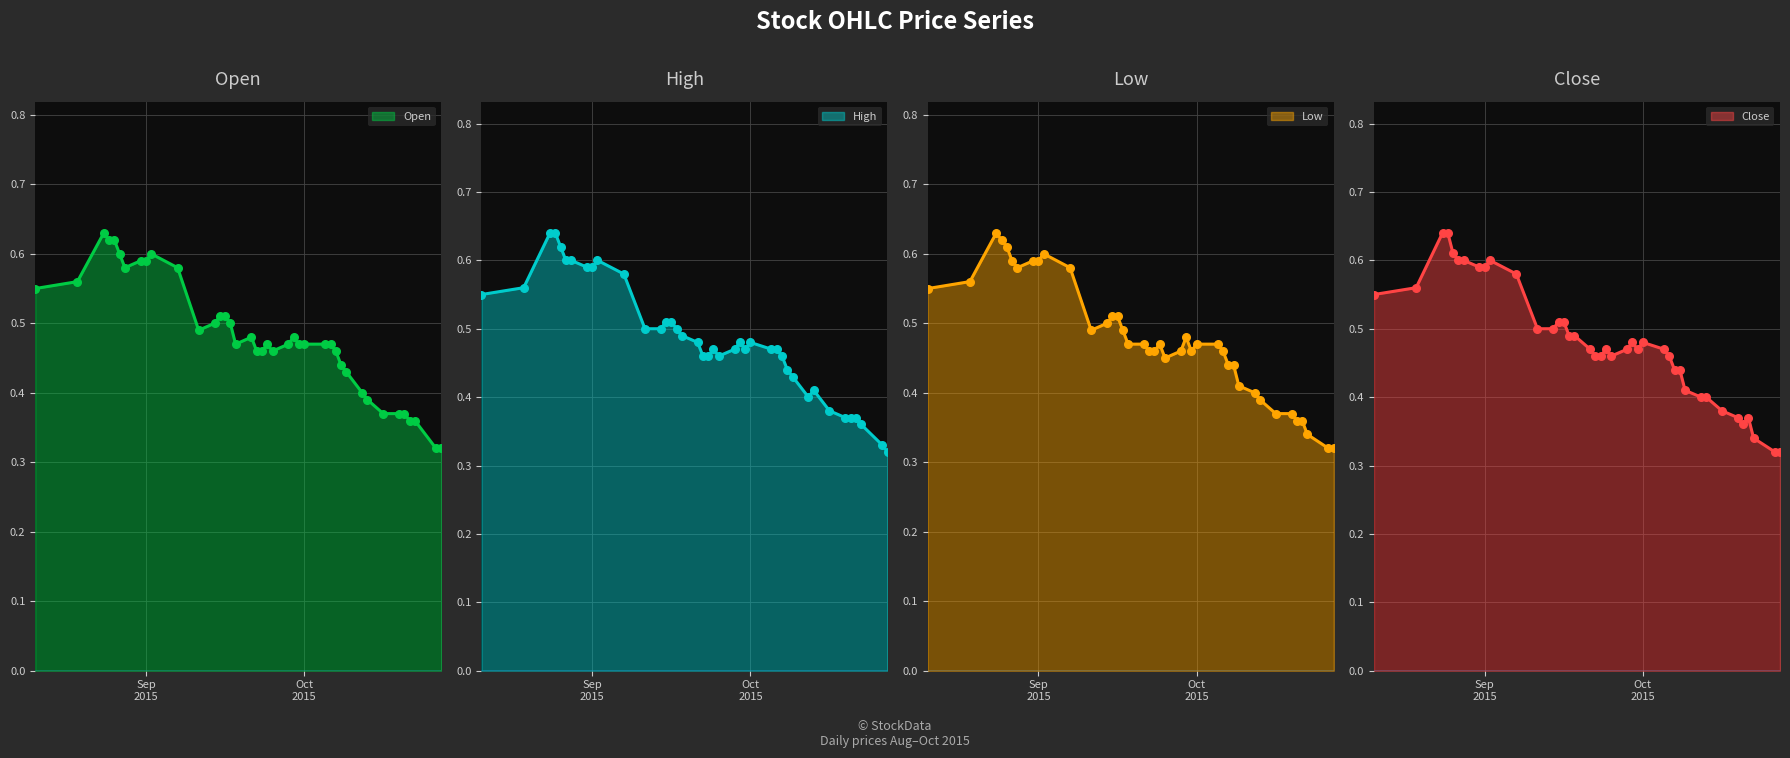

What is the total value across all series at 2015-08-25?

2.5